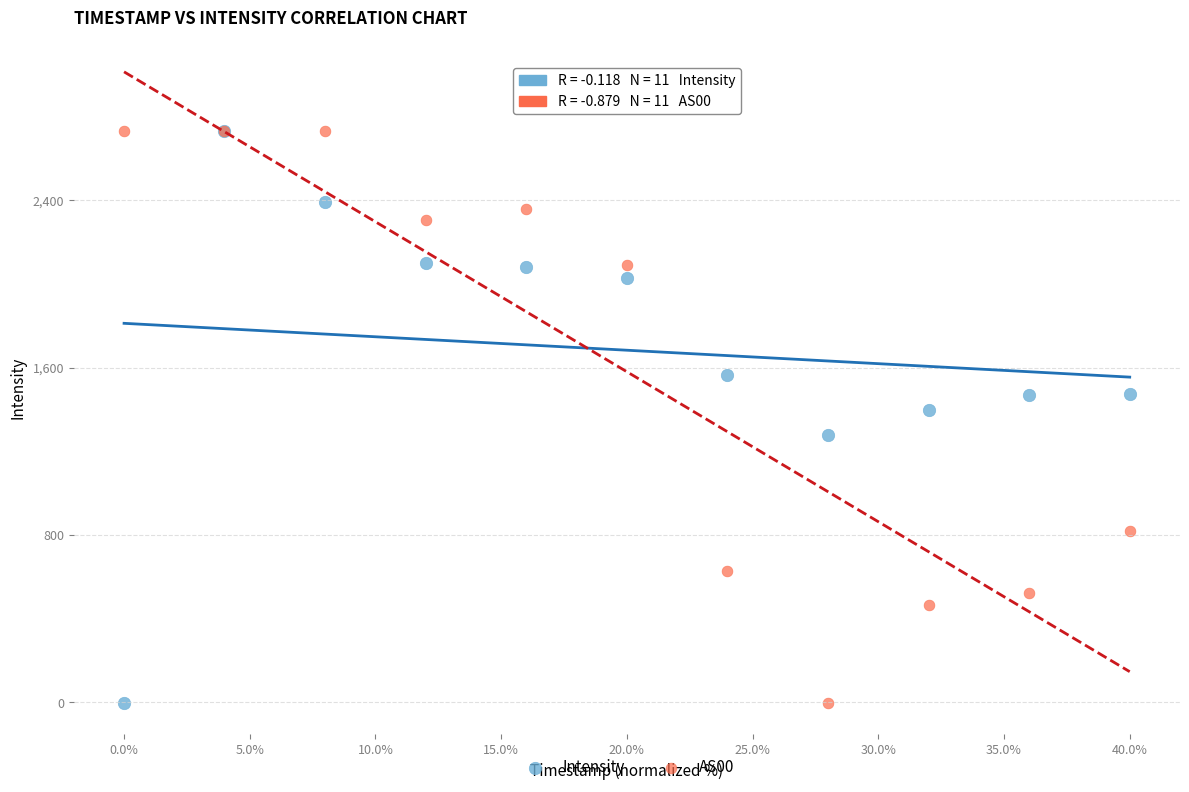

What are all the series names shown in the legend?

Intensity, AS00